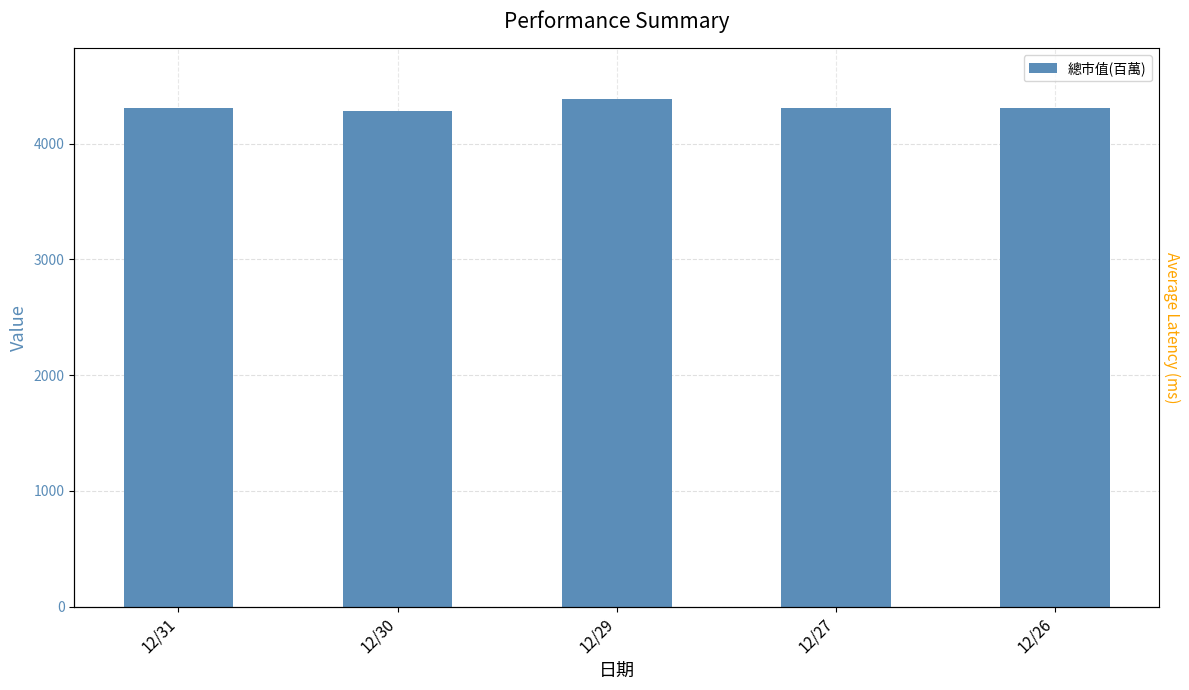

What is the value of the 3rd bar from the left?

4383